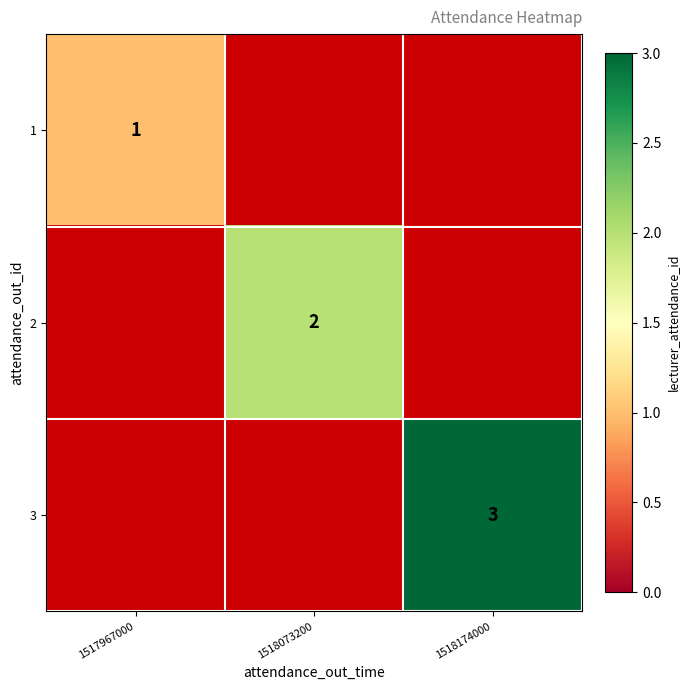

True or false: 2 has a value of 3 at 1518073200.

False